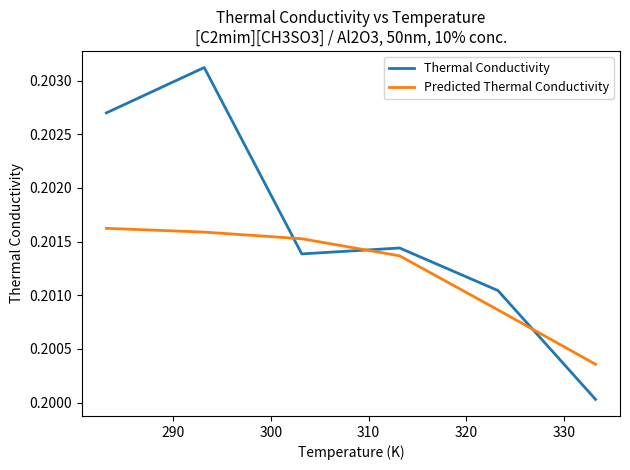

Which series has the widest spread of values?

Thermal Conductivity